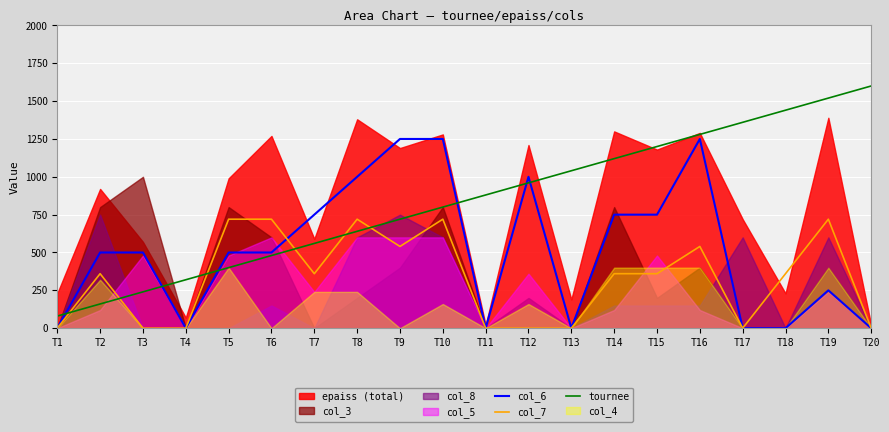

What is the value of the tournee point at the 15th from the left?

1200